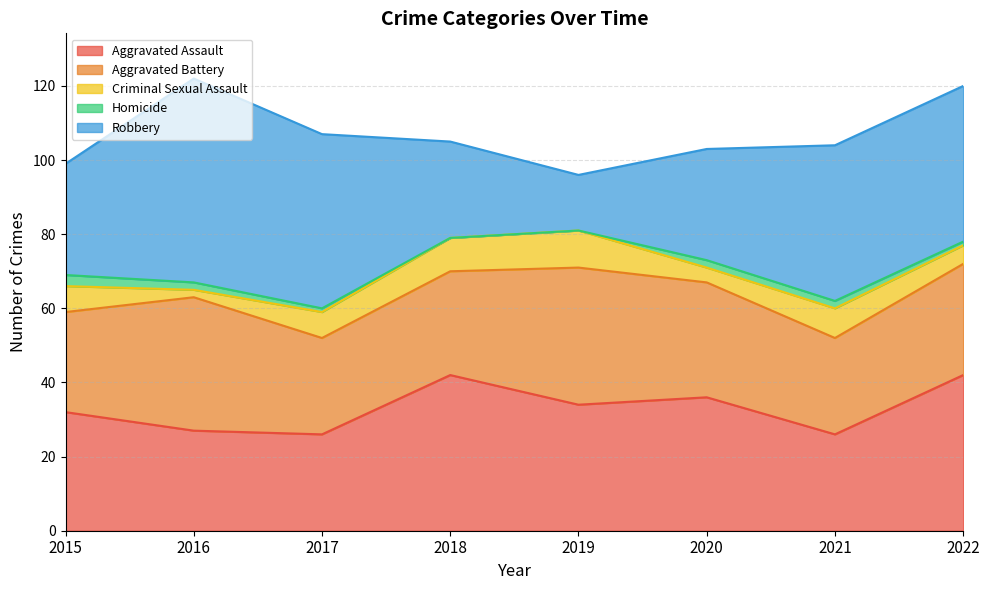

Where is the first local minimum for Aggravated Assault?

2017